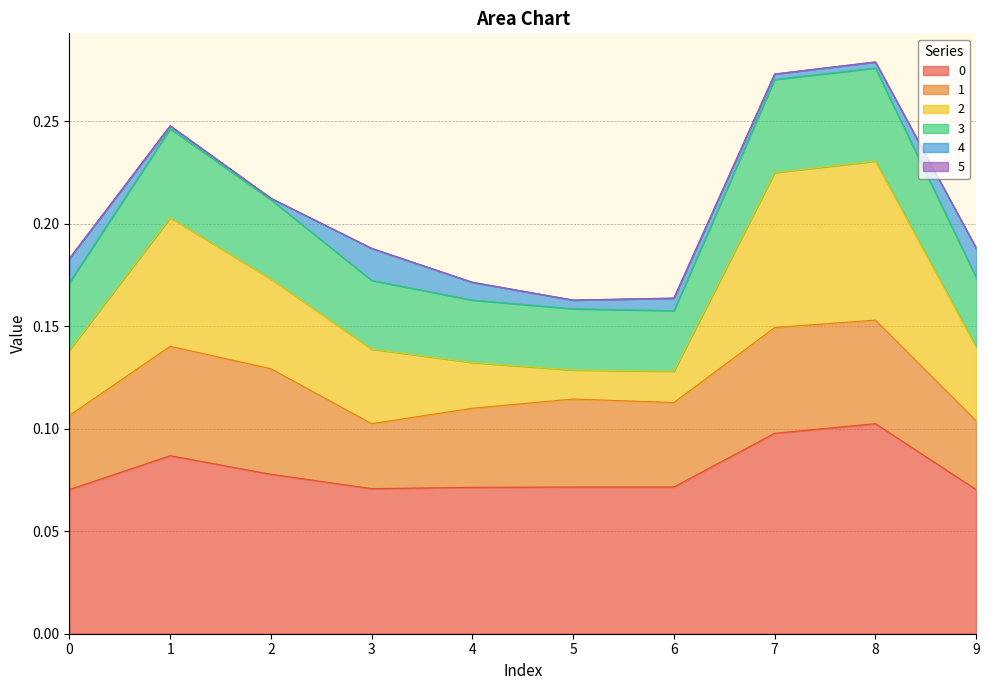

How many categories are shown in the chart?

10